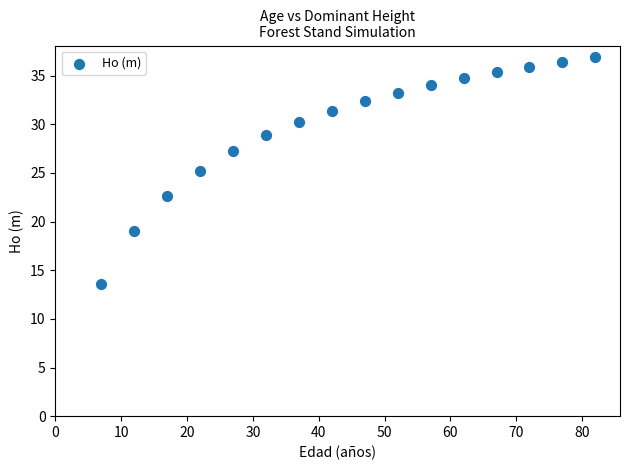

What is the range of X values (max minus min)?

75.0